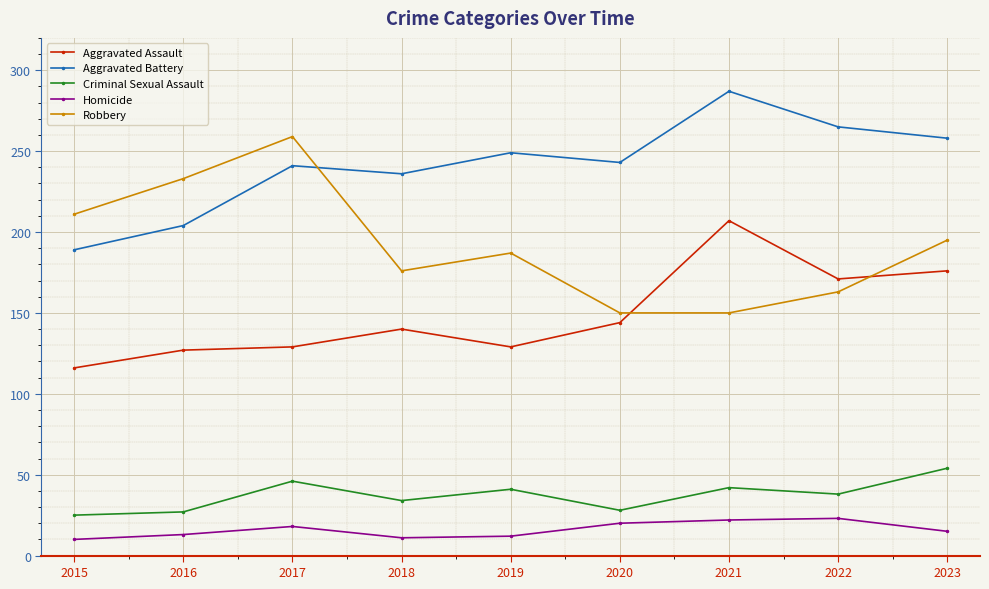

True or false: Aggravated Battery has more than 0 points higher than both neighbors.

True